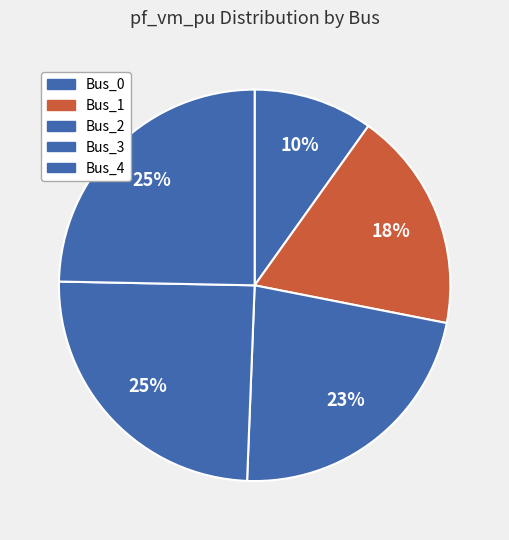

Count the number of slices in the pie.

5